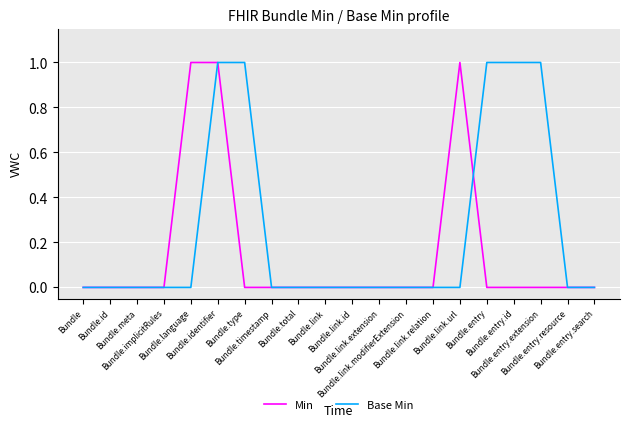

Which series has the largest total across all categories?

Base Min